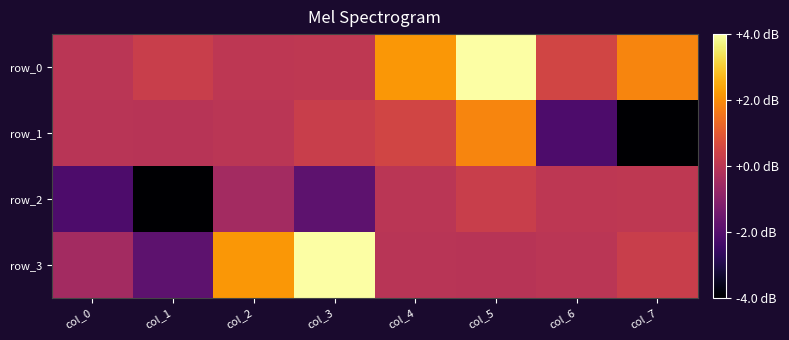

What is the lowest value of the row_1 series?

-4.0